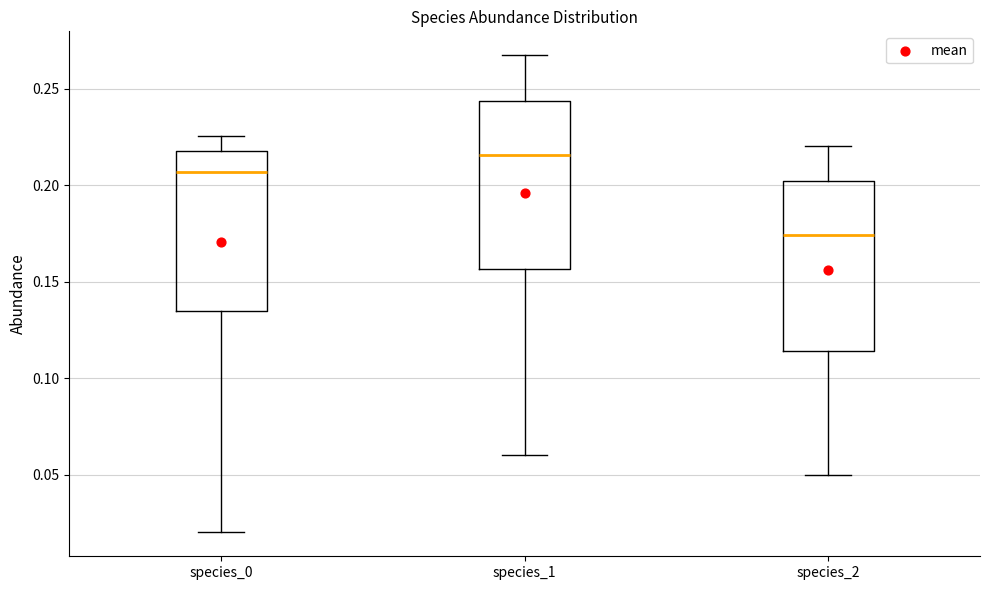

Reading left to right, transcribe this box plot: for each box, give where its median line is, the range the box spans, and where its two whiskers end, as read against the y-axis. The values are not printed on the chart, so give them approximately, as read against the axis.

species_0: median 0.205, box 0.135 to 0.220, whiskers 0.020 to 0.225
species_1: median 0.215, box 0.155 to 0.245, whiskers 0.060 to 0.265
species_2: median 0.175, box 0.115 to 0.200, whiskers 0.050 to 0.220